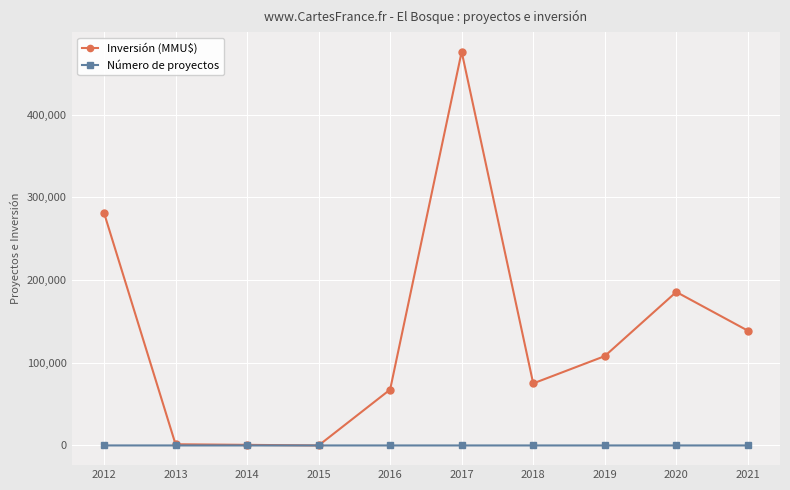

True or false: Inversión (MMU$) has more than 0 points higher than both neighbors.

True